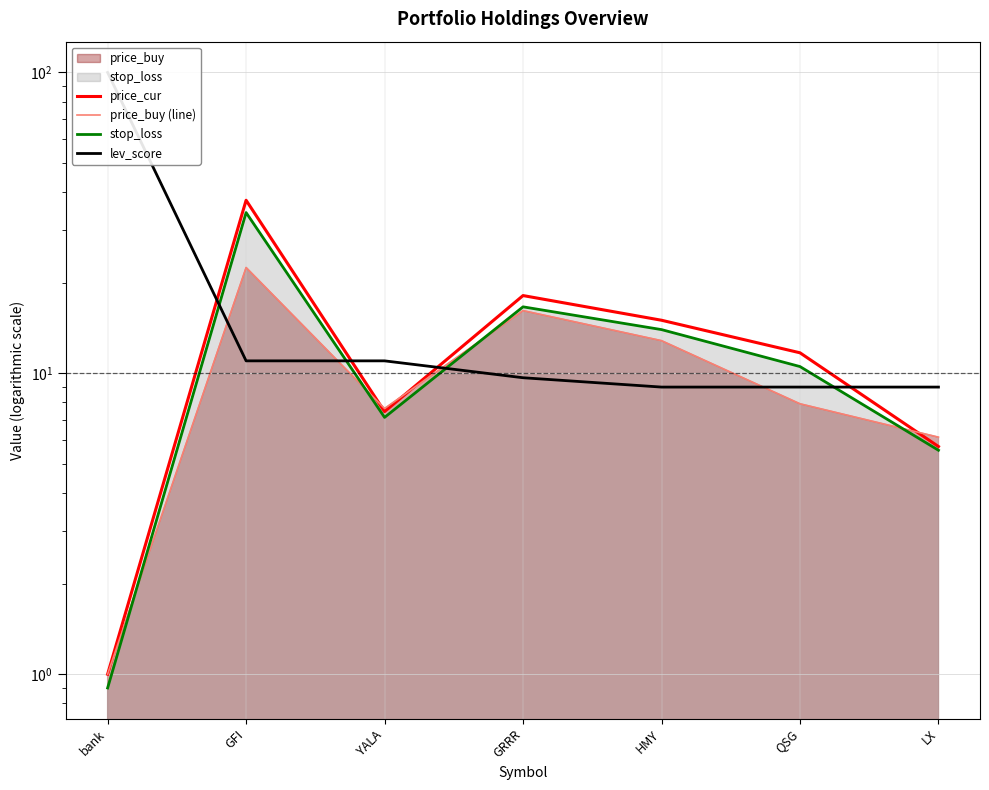

How many intersections are there between price_cur and price_buy (line)?

3